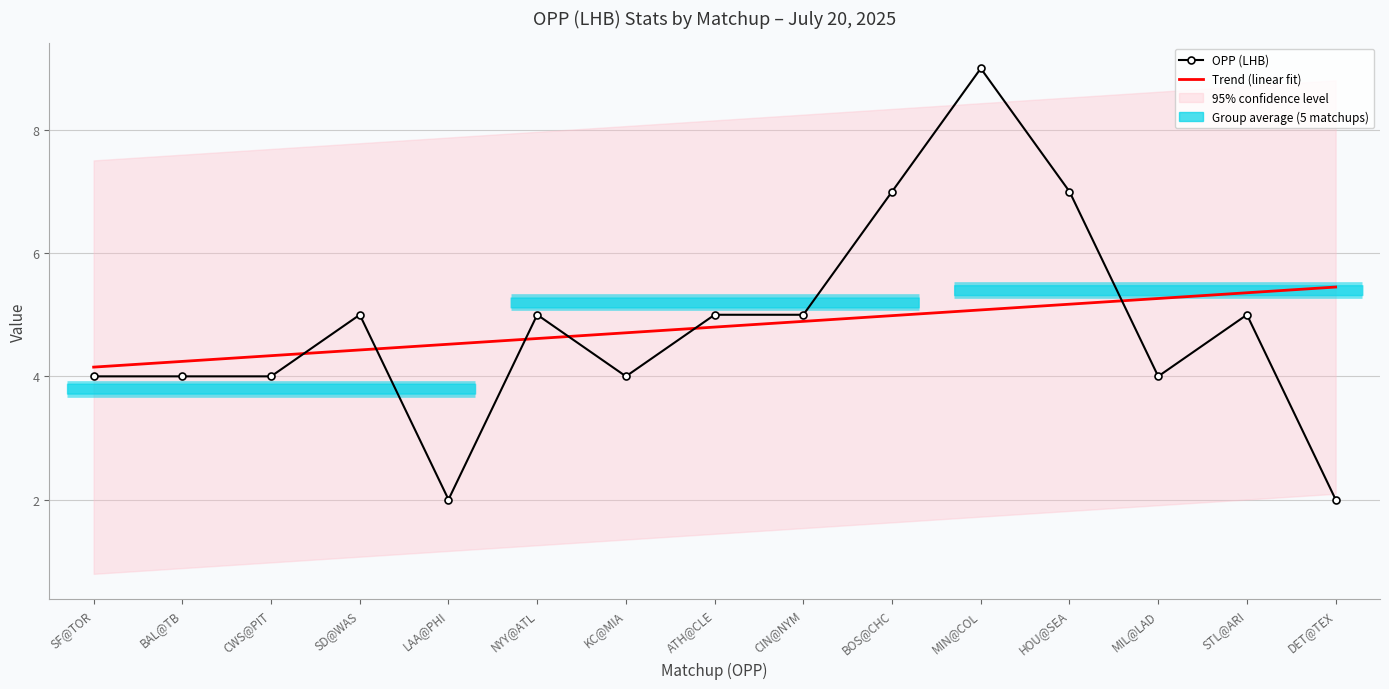

What is the sum of all OPP (LHB) values?

72.0